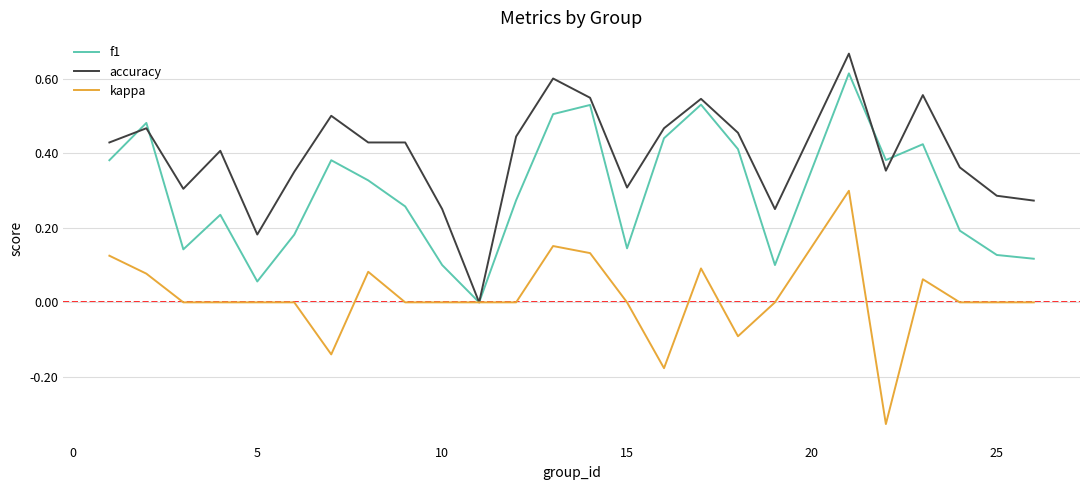

Rank the series by their maximum value, from lowest to highest.

kappa, f1, accuracy